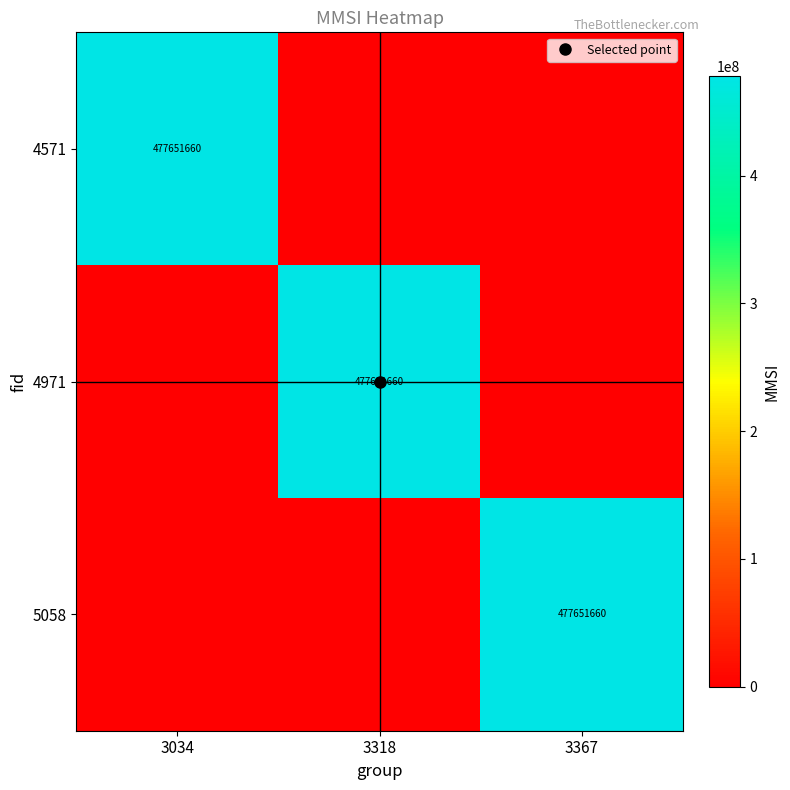

Count the 4571 values in the range 0 to 477651660.

3